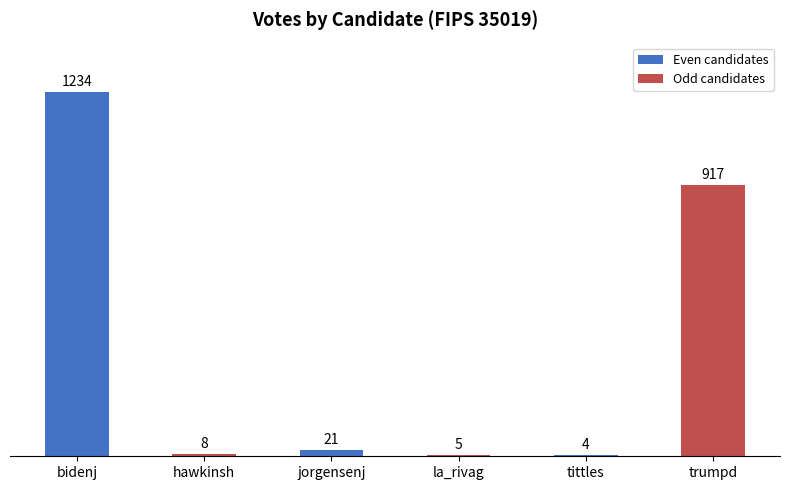

What is the greatest value displayed?

1234